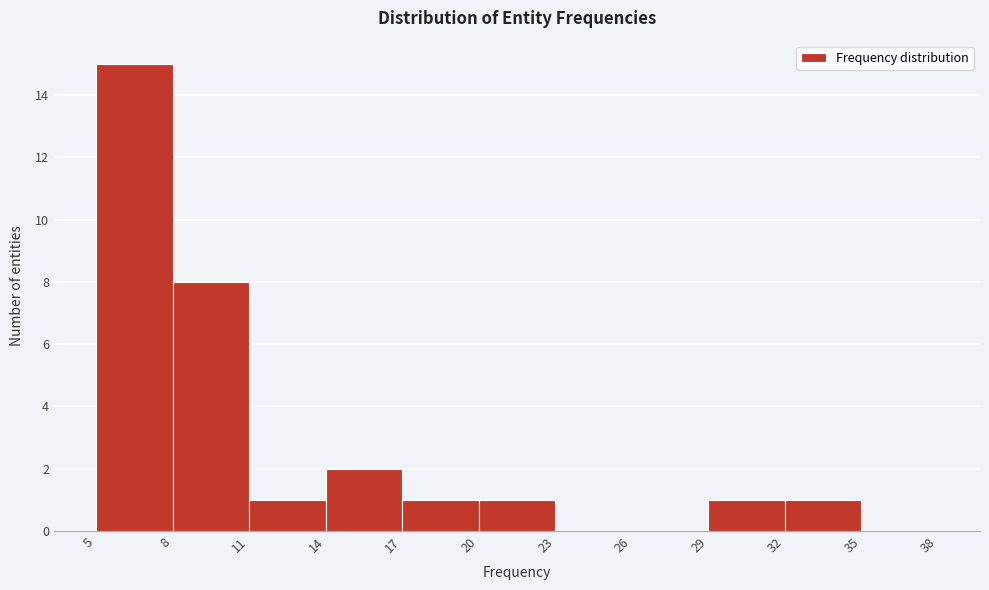

Reading left to right, transcribe this chart: for each bar, give the range it covers on the x-axis and its height. The values are not printed on the chart, so give them approximately, as read against the axis.

5 to 8: 15
8 to 11: 8
11 to 14: 1
14 to 17: 2
17 to 20: 1
20 to 23: 1
23 to 26: 0
26 to 29: 0
29 to 32: 1
32 to 35: 1
35 to 38: 0